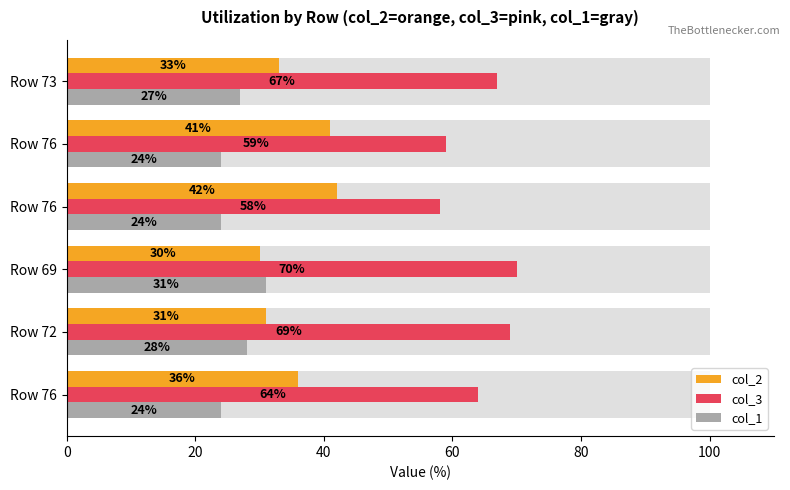

How many values in the col_2 series are below 36?

3